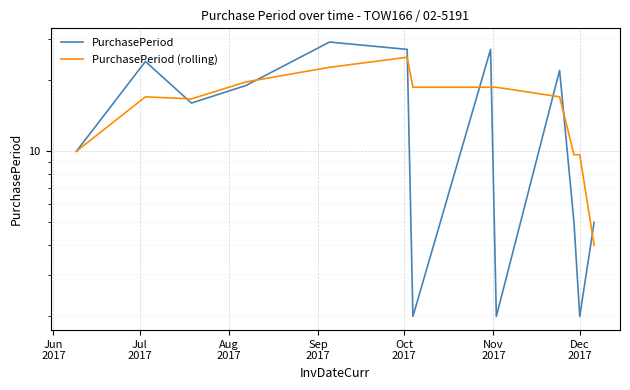

What is the difference between the second highest and minimum values in the PurchasePeriod series?

25.0